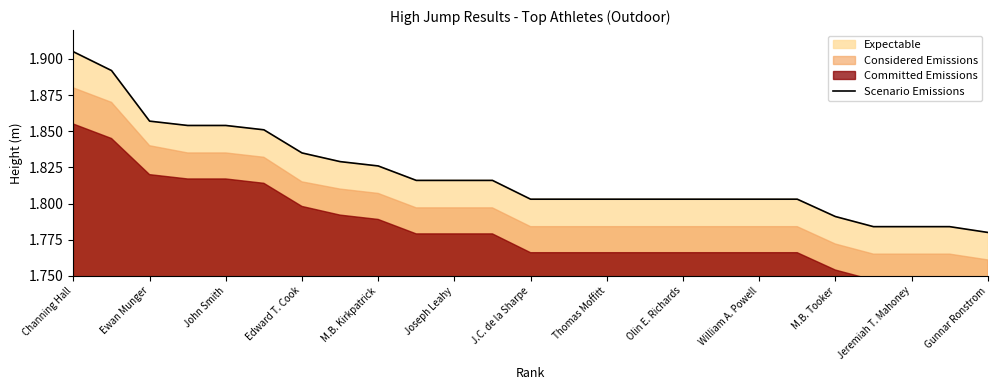

What is the difference between the second highest and minimum values?

0.1